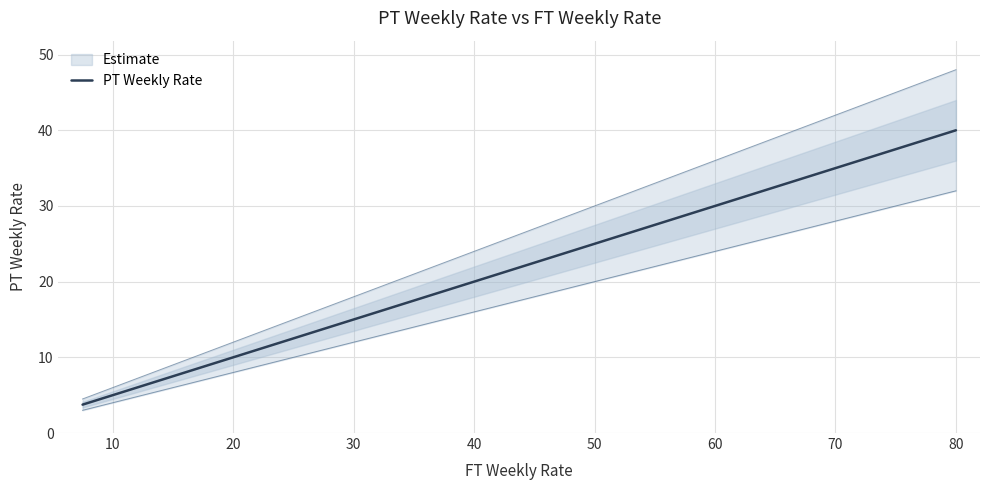

How many values are below 20?

8